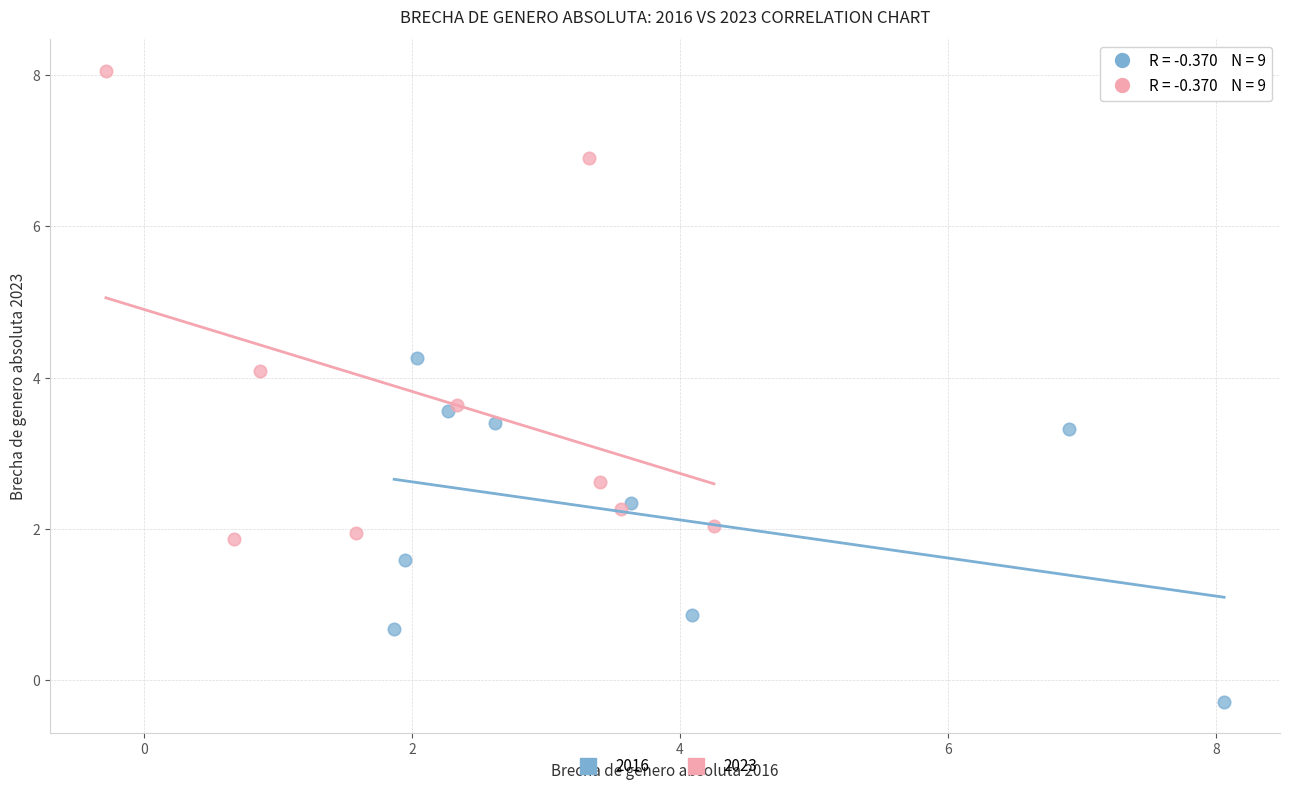

Which series contains the lowest Y value?

2016